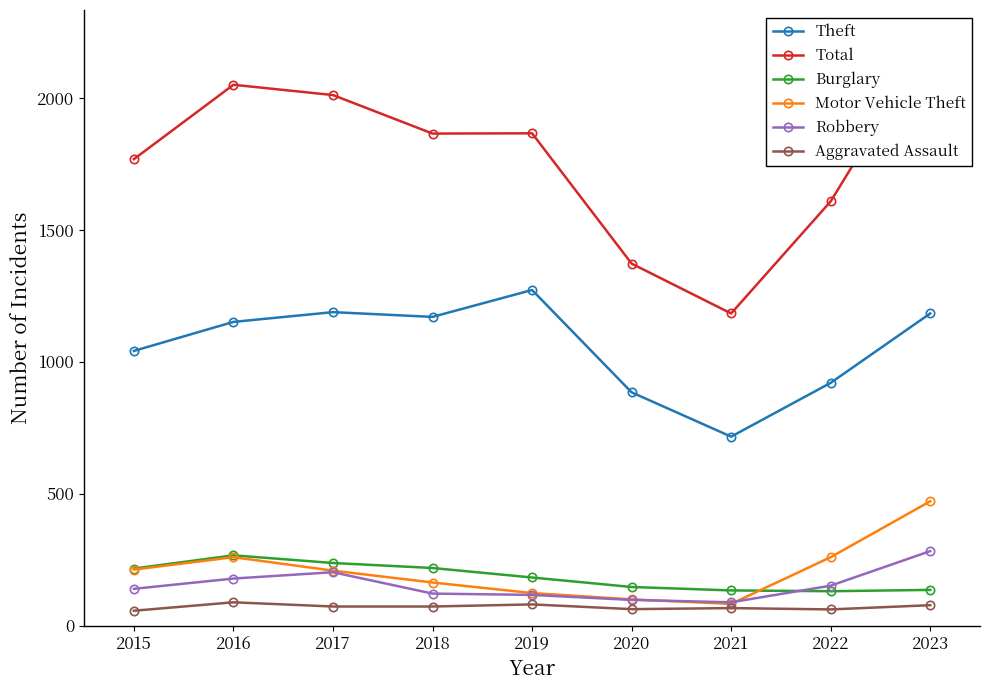

What is the highest value of the Total series?

2225